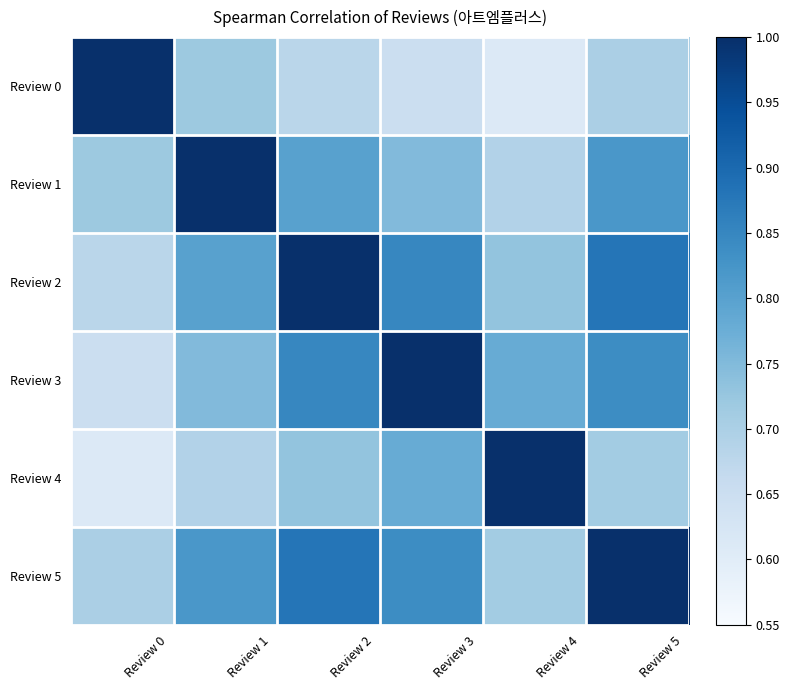

Between Review 5 and Review 4, which is larger?

Review 5